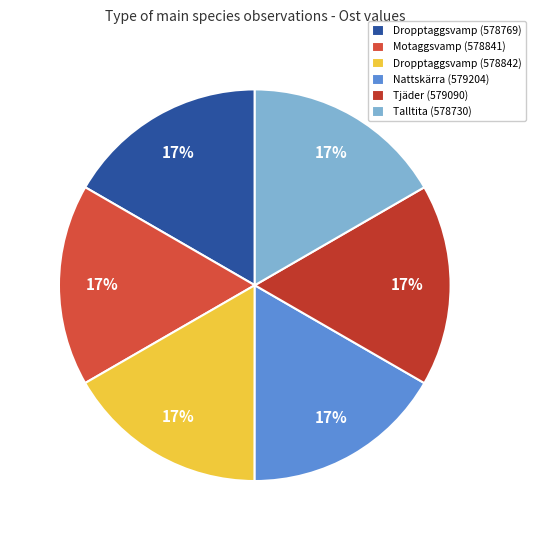

Is it true that Nattskärra (579204) is 17% of the pie?

True